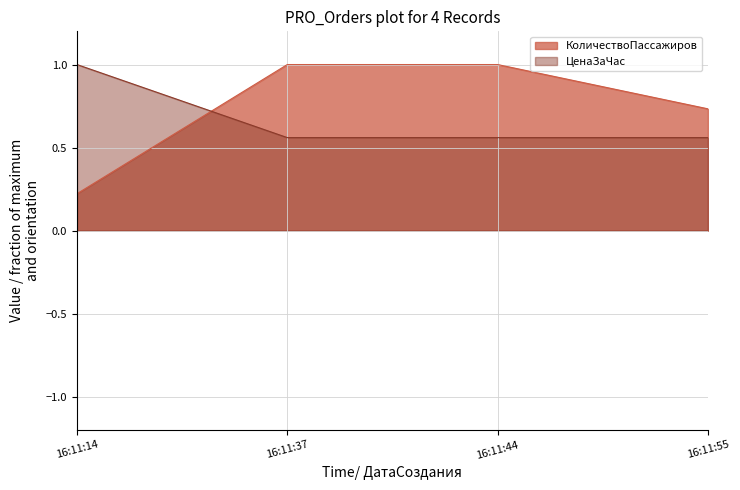

At which label is ЦенаЗаЧас closest to 0?

16:11:37